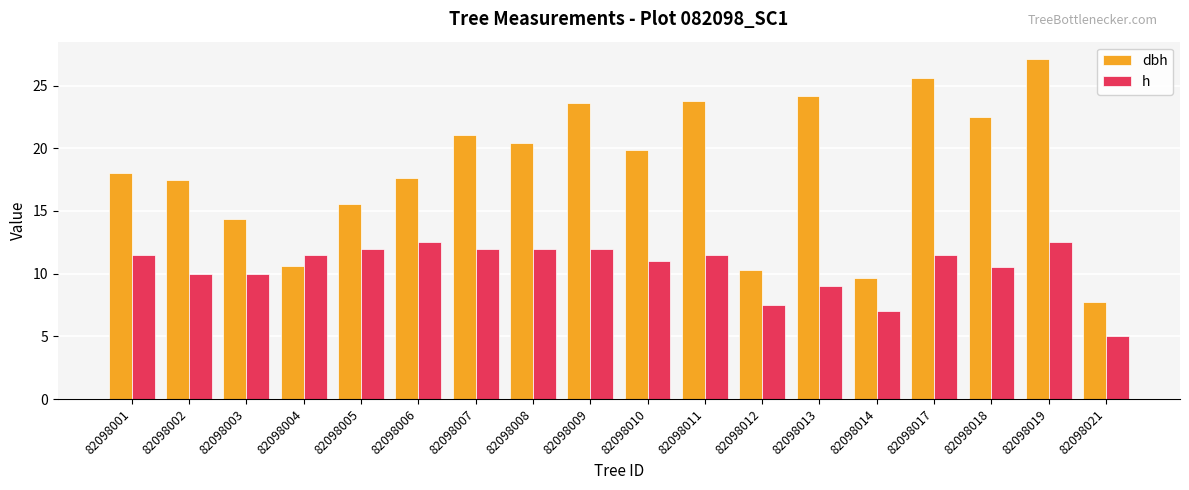

Which series has the largest range (max minus min)?

dbh